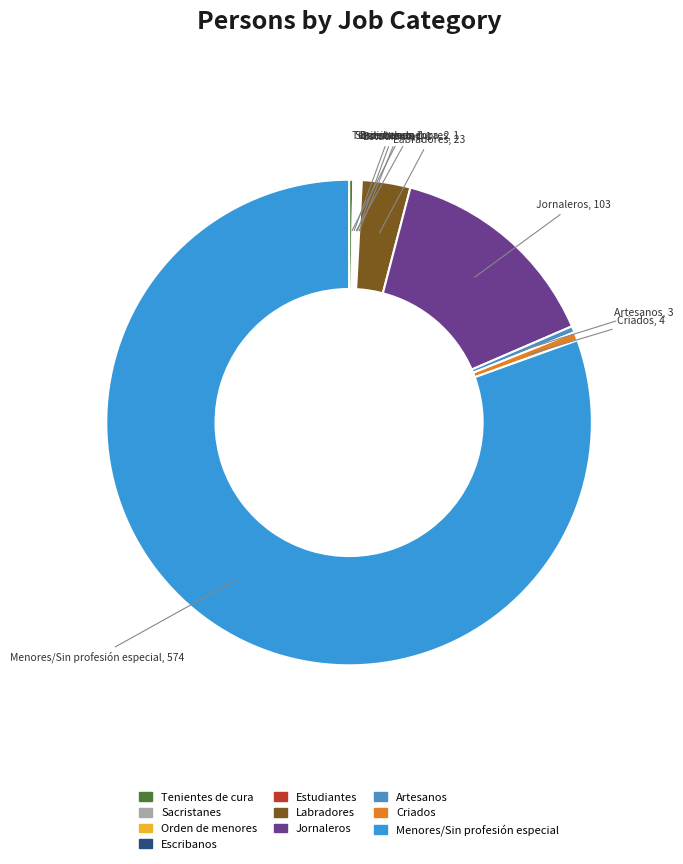

Is it true that Criados is 1% of the pie?

True